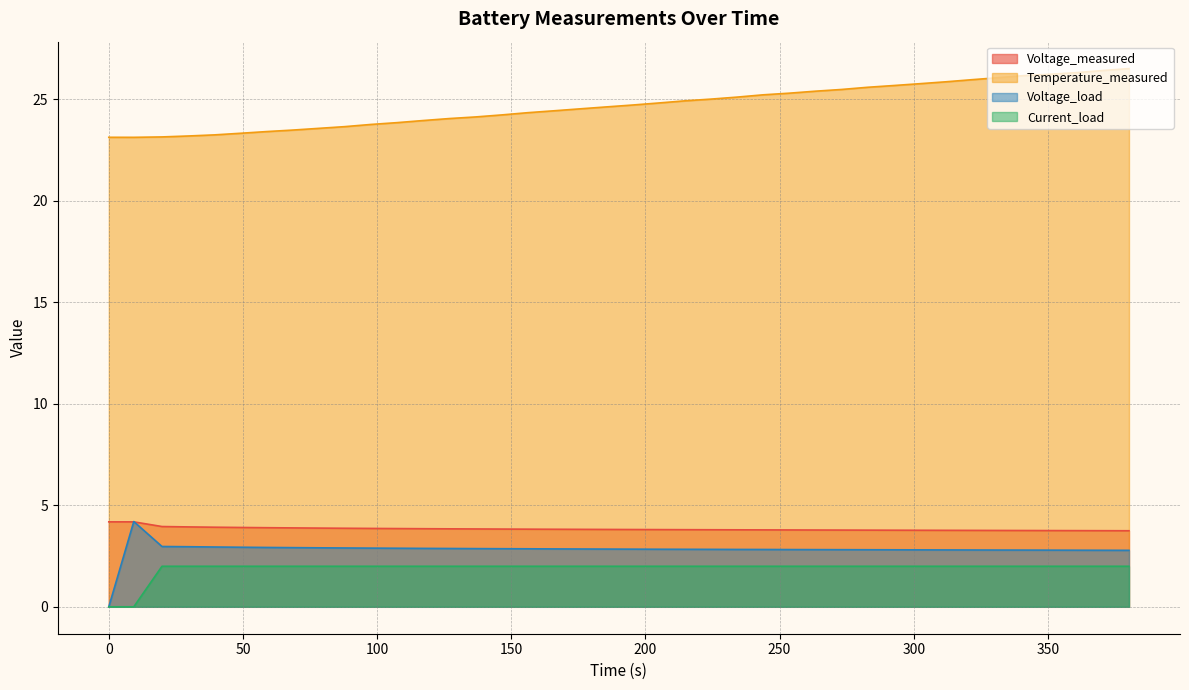

Reading right to left, extract all data points from this chart.

Voltage_measured: 3.7	3.8	3.8	3.8	3.8	3.8	3.8	3.8	3.8	3.8	3.8	3.8	3.8	3.8	3.8	3.8	3.8	3.8	3.8	3.8	3.8	3.8	3.8	3.8	3.8	3.8	3.8	3.8	3.9	3.9	3.9	3.9	3.9	3.9	3.9	3.9	3.9	4.0	4.2	4.2
Temperature_measured: 26.5	26.4	26.3	26.2	26.2	26.1	26.0	25.9	25.8	25.7	25.6	25.5	25.4	25.3	25.2	25.1	25.0	24.9	24.8	24.7	24.6	24.5	24.4	24.3	24.2	24.1	24.1	24.0	23.9	23.8	23.7	23.6	23.5	23.4	23.3	23.3	23.2	23.2	23.1	23.1
Voltage_load: 2.8	2.8	2.8	2.8	2.8	2.8	2.8	2.8	2.8	2.8	2.8	2.8	2.8	2.8	2.8	2.8	2.8	2.8	2.8	2.8	2.8	2.8	2.9	2.9	2.9	2.9	2.9	2.9	2.9	2.9	2.9	2.9	2.9	2.9	2.9	2.9	3.0	3.0	4.2	0.0
Current_load: 2.0	2.0	2.0	2.0	2.0	2.0	2.0	2.0	2.0	2.0	2.0	2.0	2.0	2.0	2.0	2.0	2.0	2.0	2.0	2.0	2.0	2.0	2.0	2.0	2.0	2.0	2.0	2.0	2.0	2.0	2.0	2.0	2.0	2.0	2.0	2.0	2.0	2.0	0.0	0.0